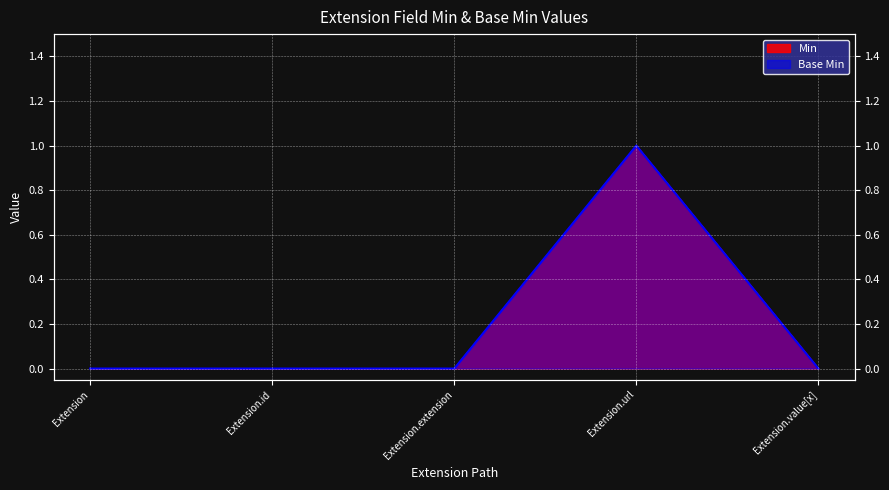

Rank the categories by Min value from highest to lowest.

Extension.url, Extension, Extension.id, Extension.extension, Extension.value[x]